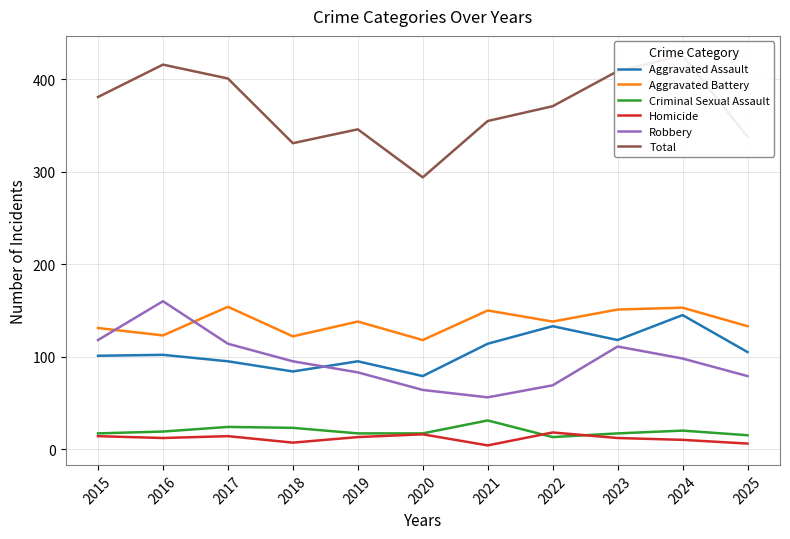

How many values in the Robbery series are below 95?

5